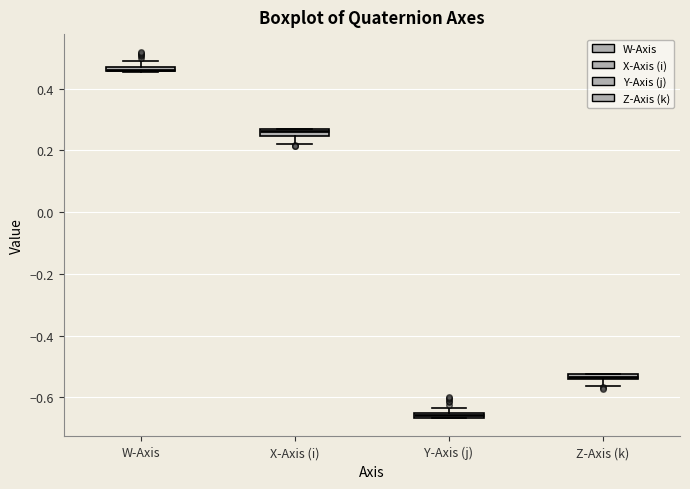

Where does the lower whisker of the box for Z-Axis (k) end on the y-axis? The values are not printed on the chart, so give them approximately, as read against the axis.

-0.56